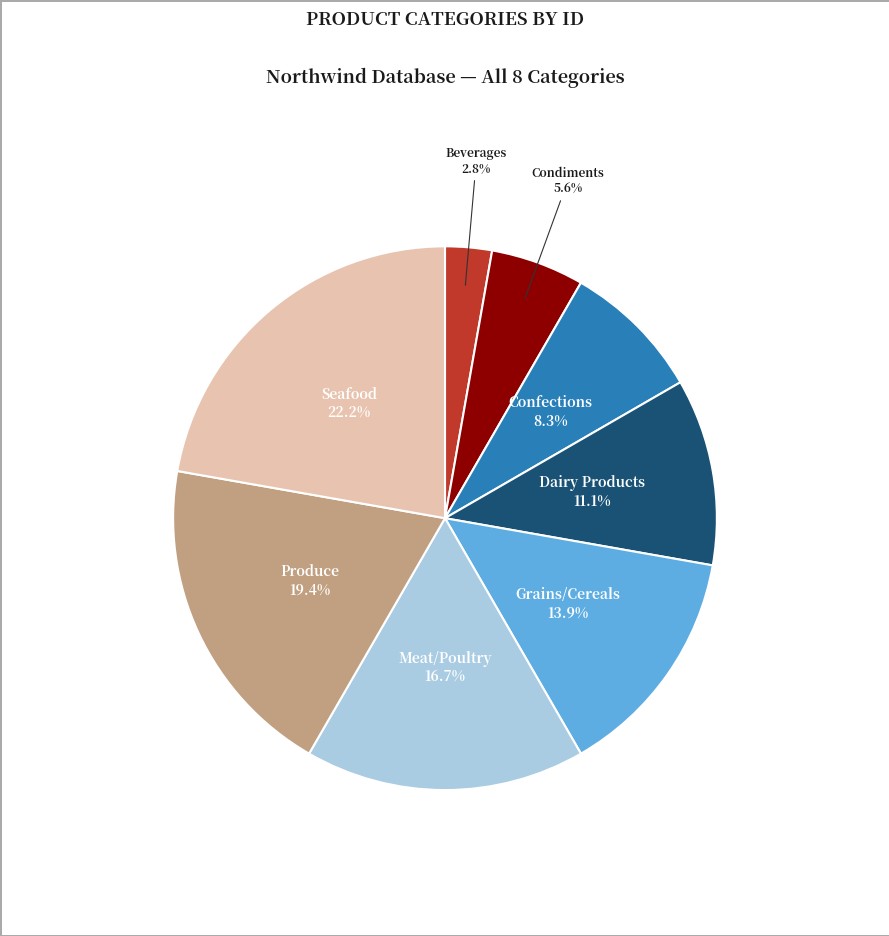

Rank the categories by value from lowest to highest.

Beverages, Condiments, Confections, Dairy Products, Grains/Cereals, Meat/Poultry, Produce, Seafood